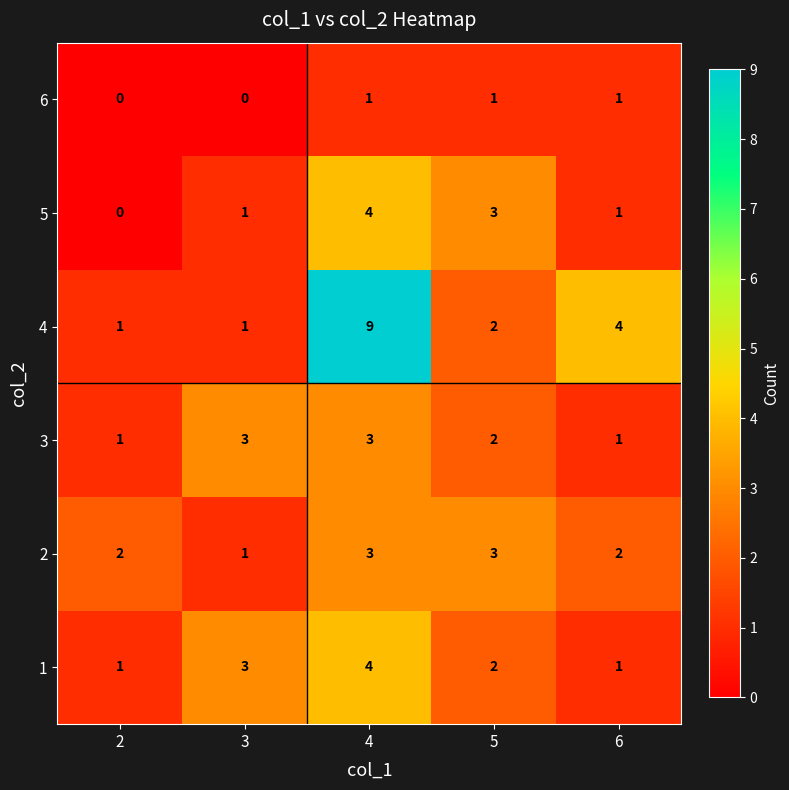

Reading right to left, list all the values displayed in this chart.

6: 6=1	5=1	4=1	3=0	2=0
5: 6=1	5=3	4=4	3=1	2=0
4: 6=4	5=2	4=9	3=1	2=1
3: 6=1	5=2	4=3	3=3	2=1
2: 6=2	5=3	4=3	3=1	2=2
1: 6=1	5=2	4=4	3=3	2=1